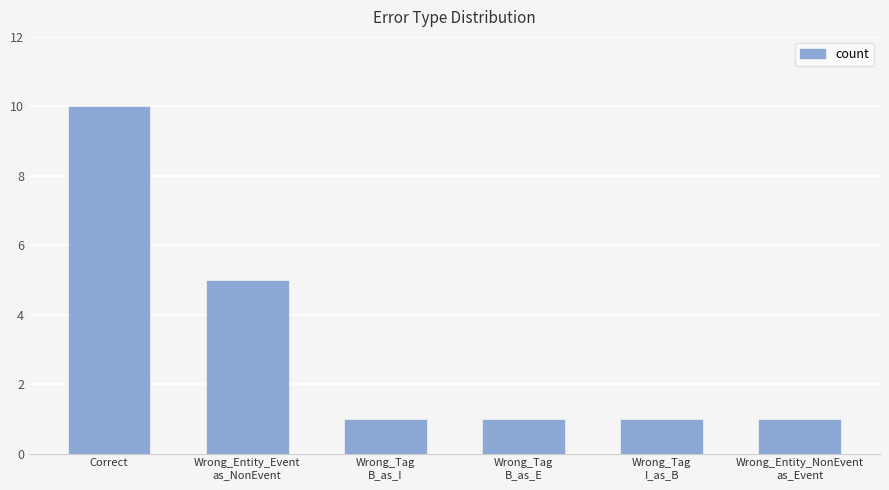

Count the number of categories in the chart.

6